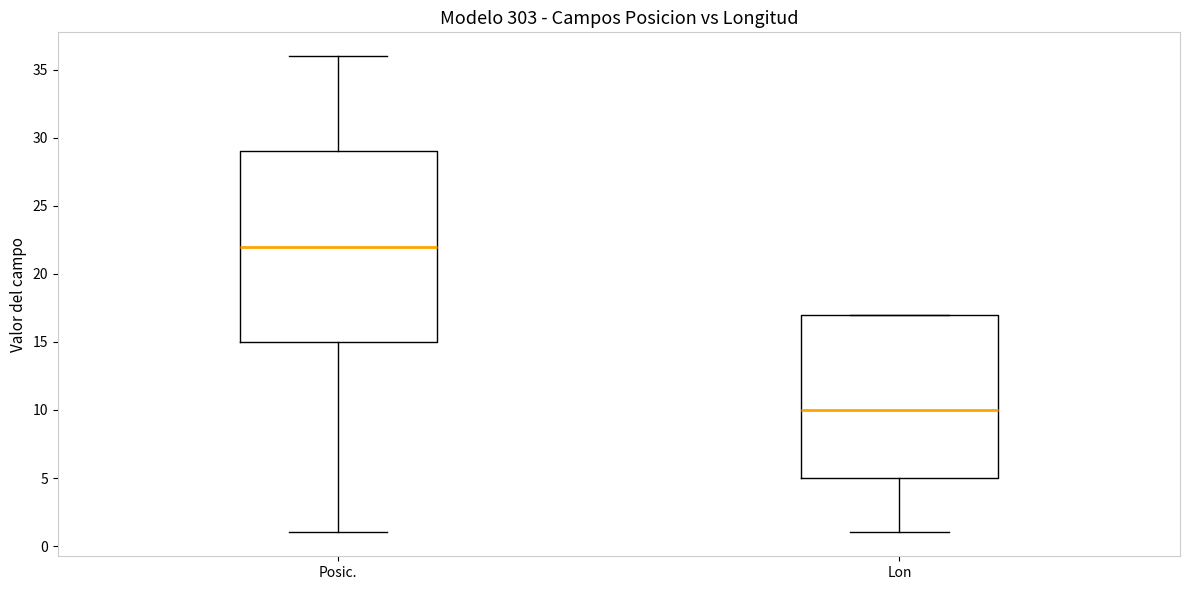

Reading left to right, read every box against the y-axis: the position of its median line, the range the box covers, and the ends of its whiskers. The values are not printed on the chart, so give them approximately, as read against the axis.

Posic.: median 22, box 15 to 29, whiskers 1 to 36
Lon: median 10, box 5 to 17, whiskers 1 to 17